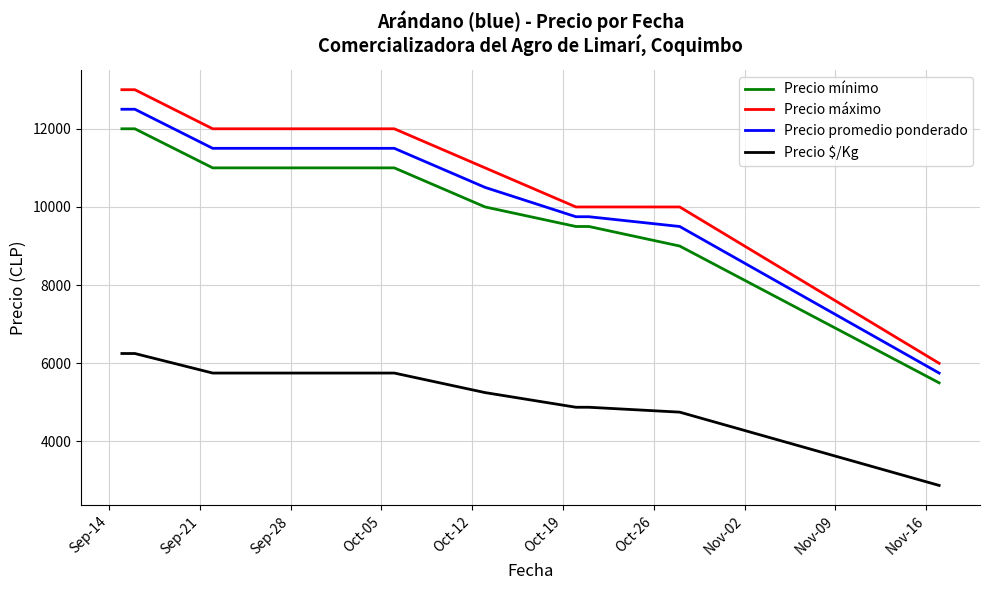

List the series in order of their peak value, lowest first.

Precio $/Kg, Precio mínimo, Precio promedio ponderado, Precio máximo